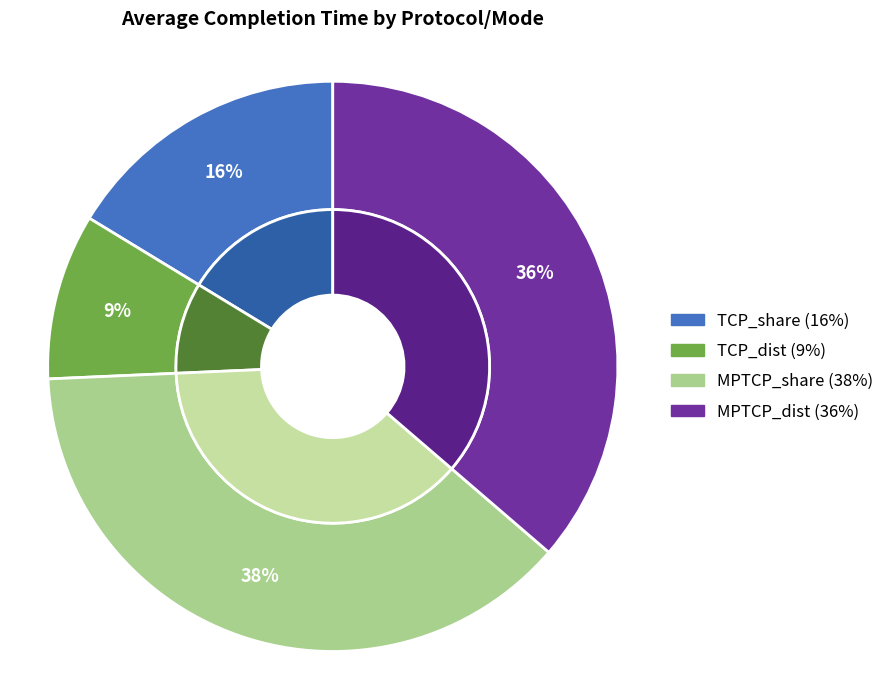

Does TCP_dist represent more than half of the total?

No